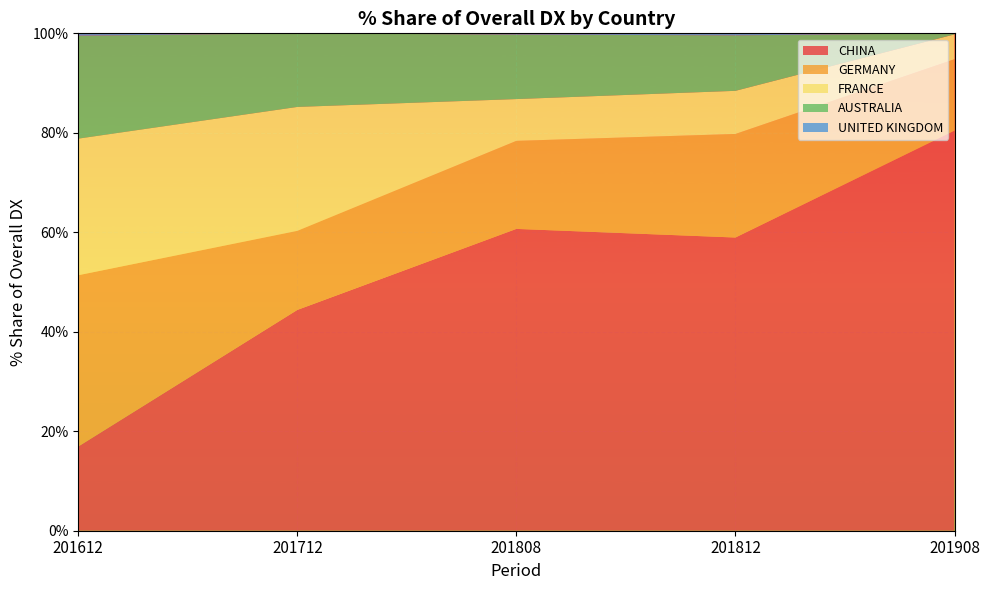

Reading left to right, what are all the values shown in this chart?

CHINA: 16.9	44.4	60.7	58.9	80.4
GERMANY: 34.4	15.9	17.7	20.8	14.3
FRANCE: 27.5	24.9	8.4	8.7	5.0
AUSTRALIA: 20.7	14.8	13.0	11.2	0.2
UNITED KINGDOM: 0.4	0.0	0.3	0.4	0.0